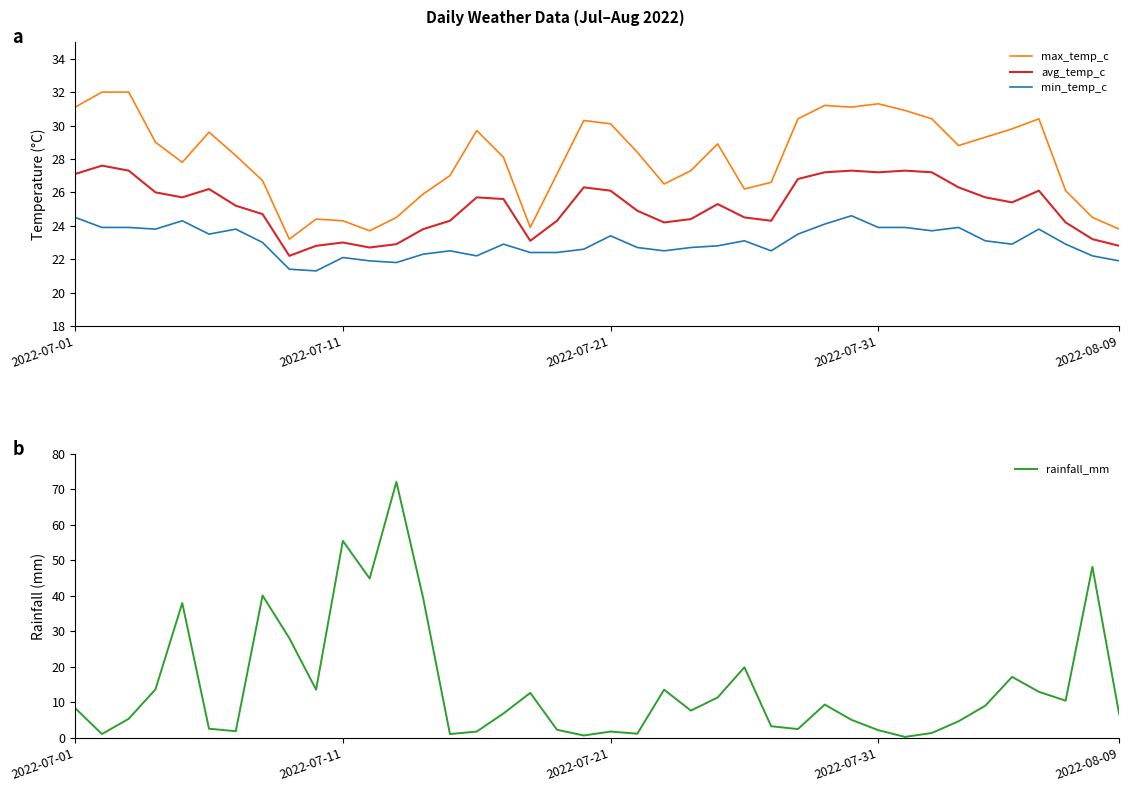

True or false: max_temp_c and min_temp_c intersect in this chart.

False